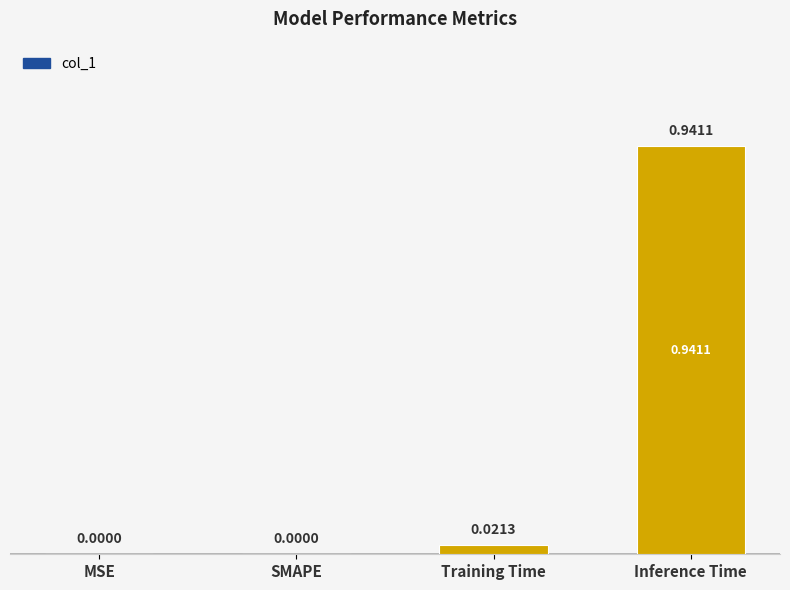

Which label corresponds to the largest value in the chart?

Inference Time